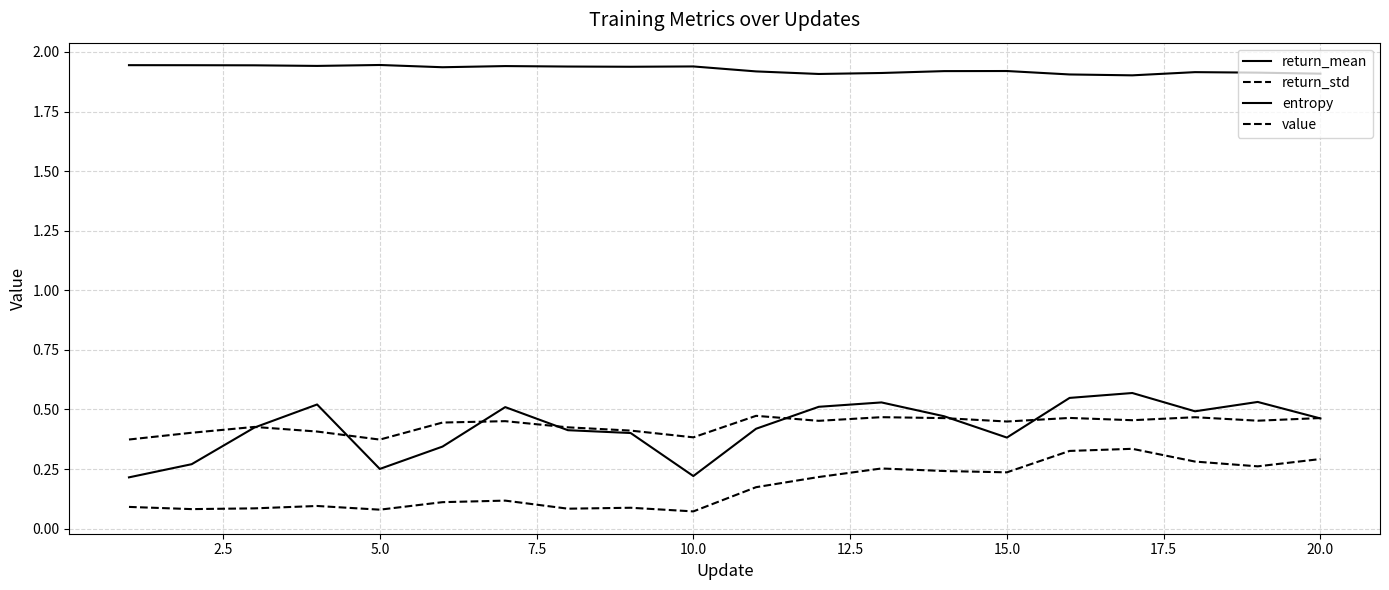

What is the highest value of the return_mean series?

0.6